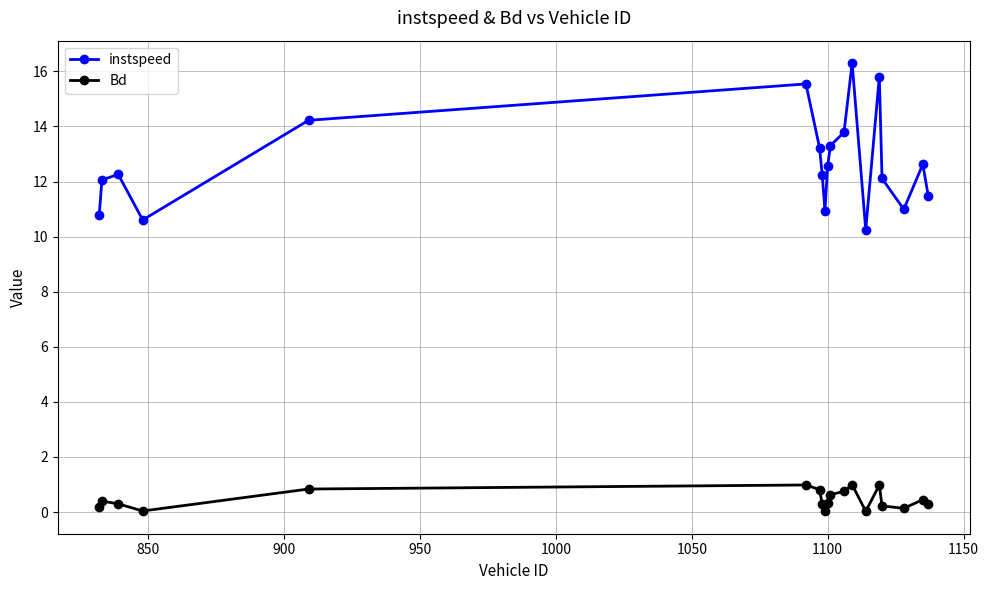

True or false: Bd has more than 1 points higher than both neighbors.

True